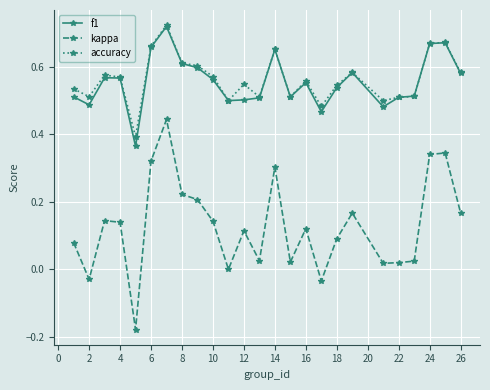

Which series has the largest range (max minus min)?

kappa